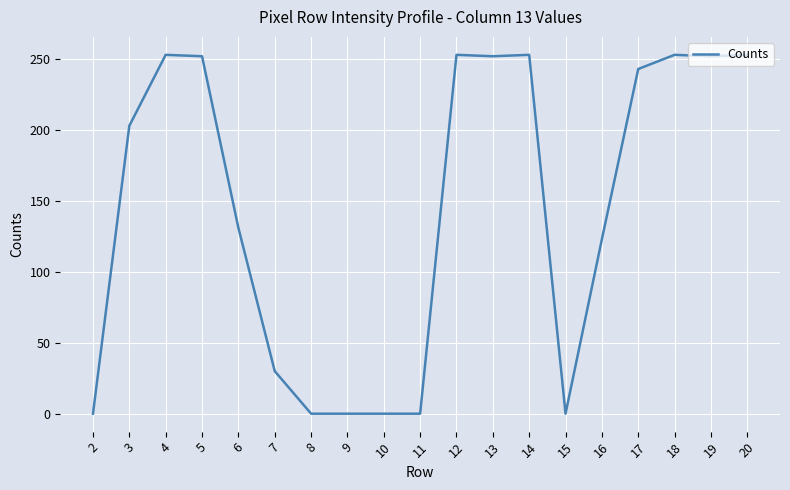

What is the greatest value displayed?

253